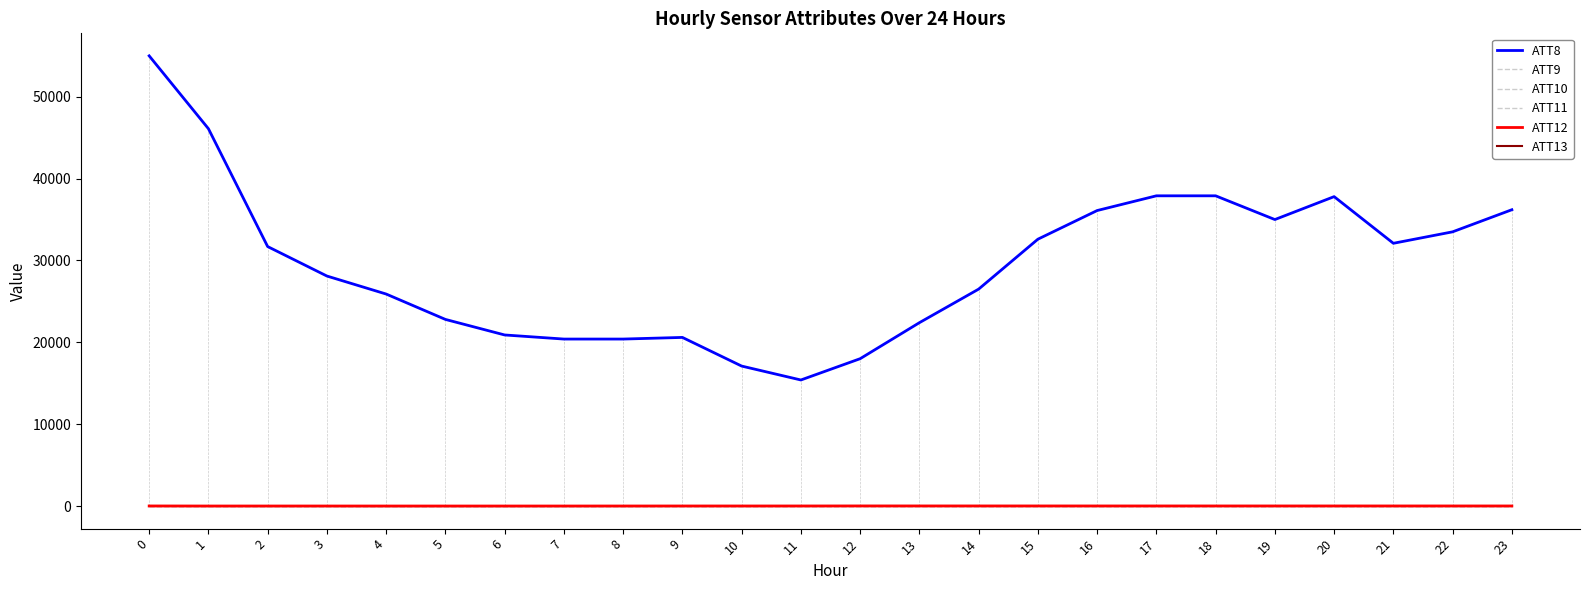

True or false: ATT12 and ATT9 cross at least once.

False